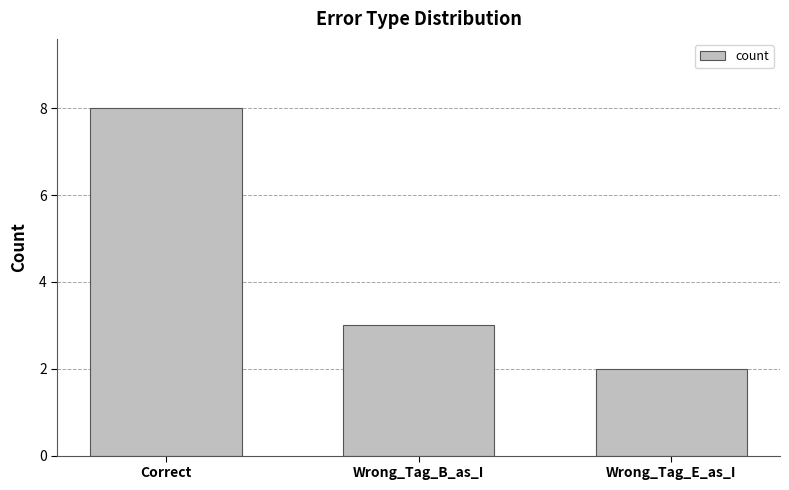

What is the change in value from Correct to Wrong_Tag_B_as_I?

-5